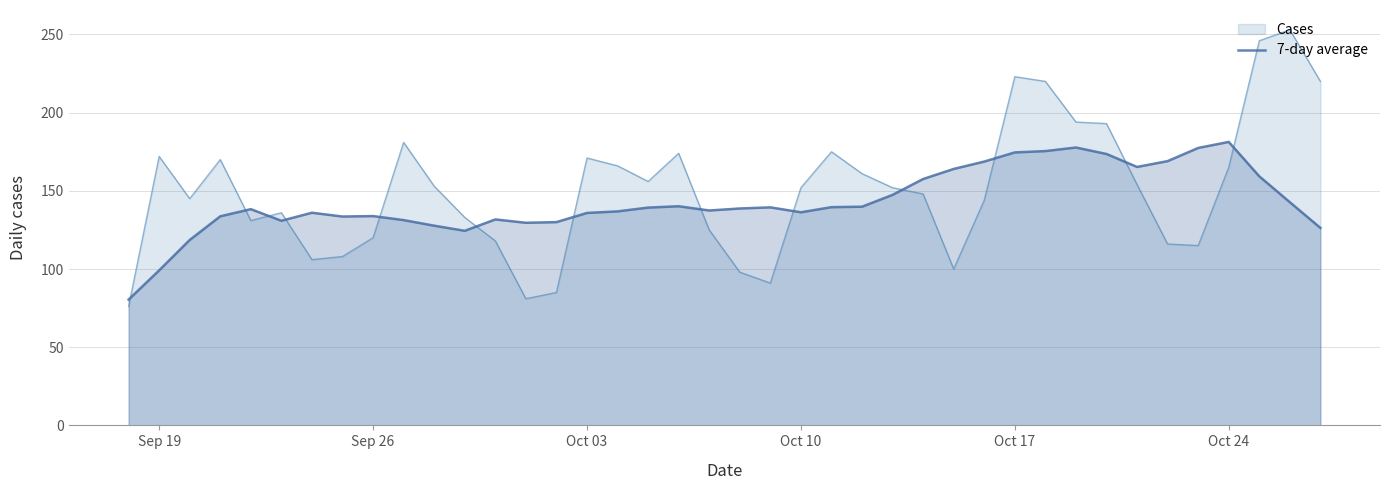

Rank the series by their maximum value, from highest to lowest.

Cases, 7-day average